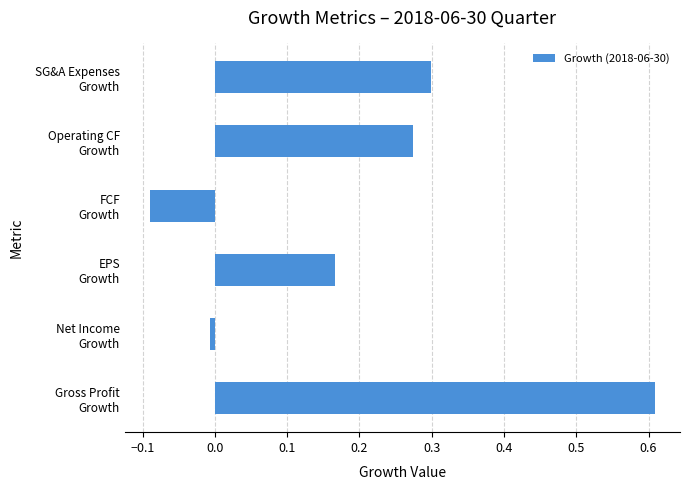

What is the sum of all values?

1.3